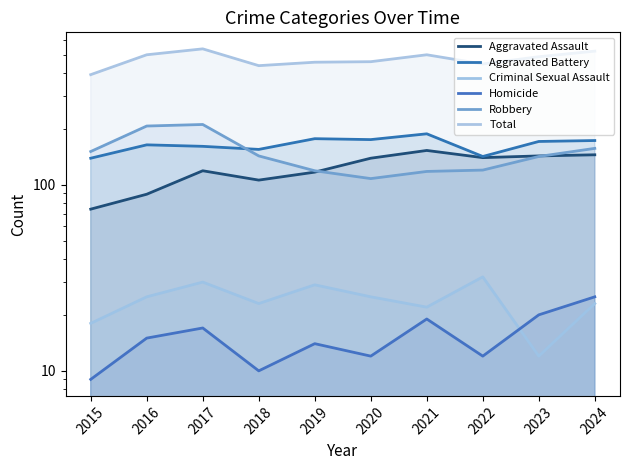

What is the value of the Aggravated Battery point at the 9th from the left?

171